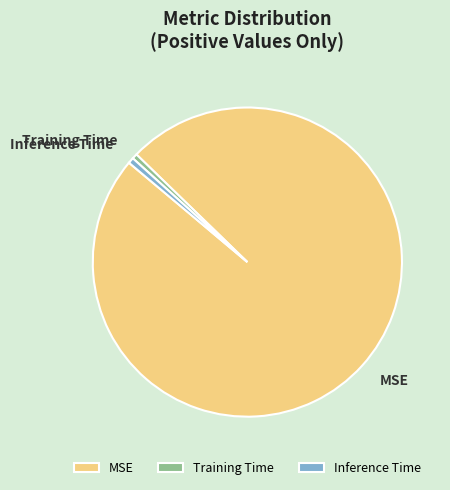

True or false: Inference Time accounts for 1% of the total.

True